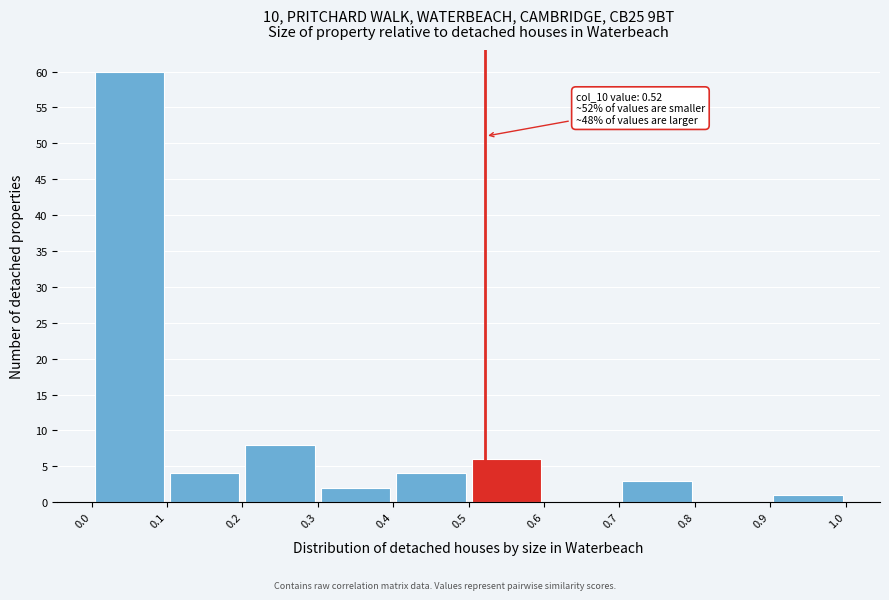

Over which range of the x-axis is the bar tallest?

0.0 to 0.1